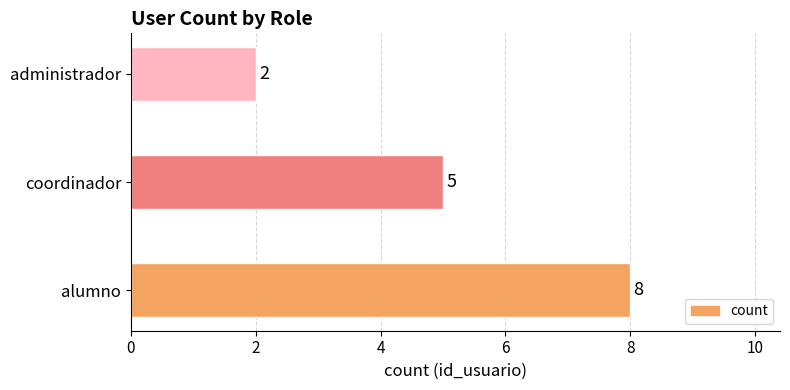

What is the minimum value shown in the chart?

2